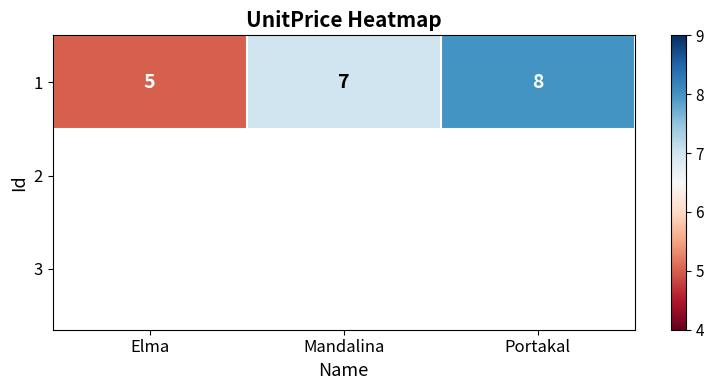

What is the difference between the values at Elma and Mandalina?

2